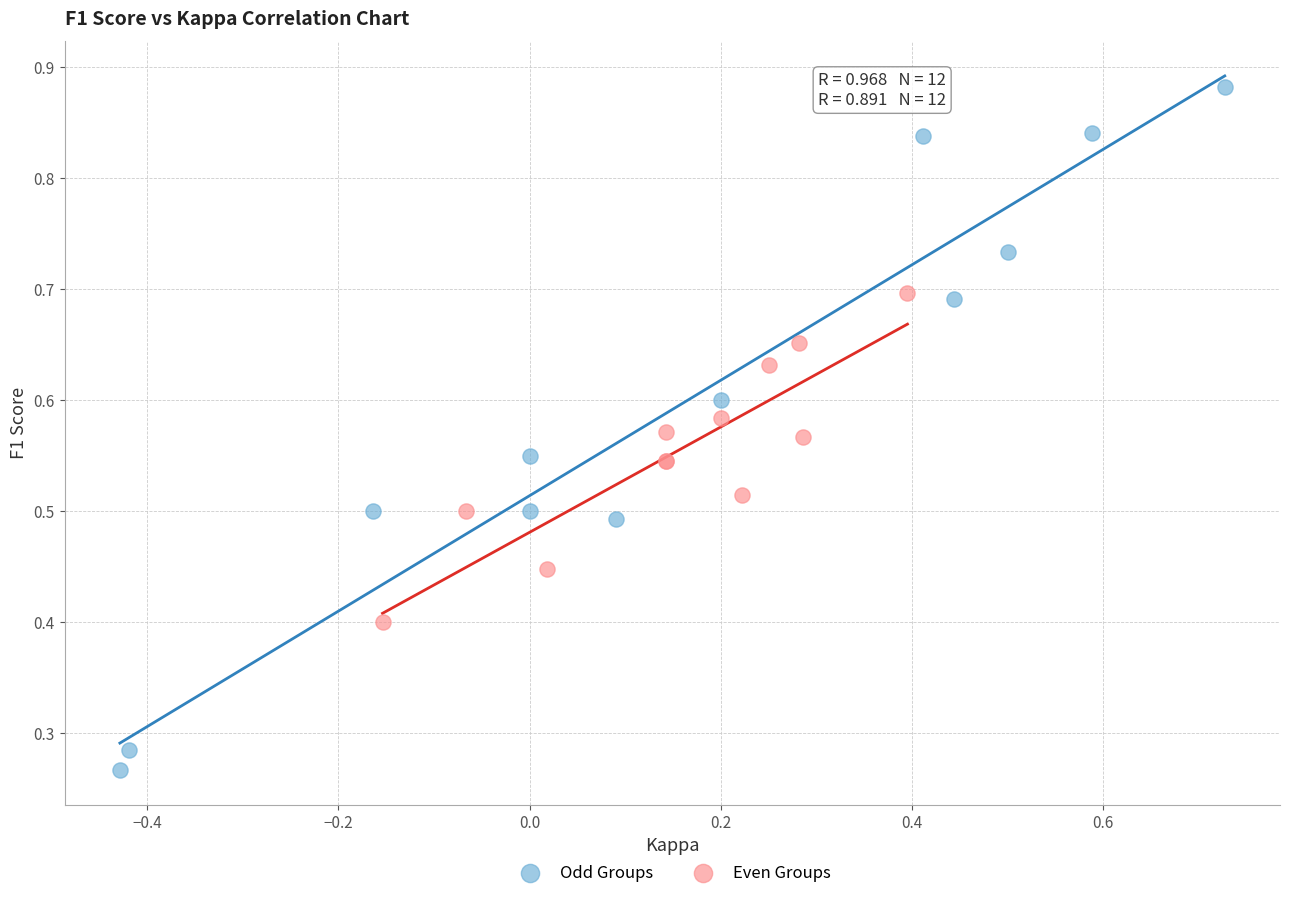

Which series reaches the minimum Y coordinate?

Odd Groups